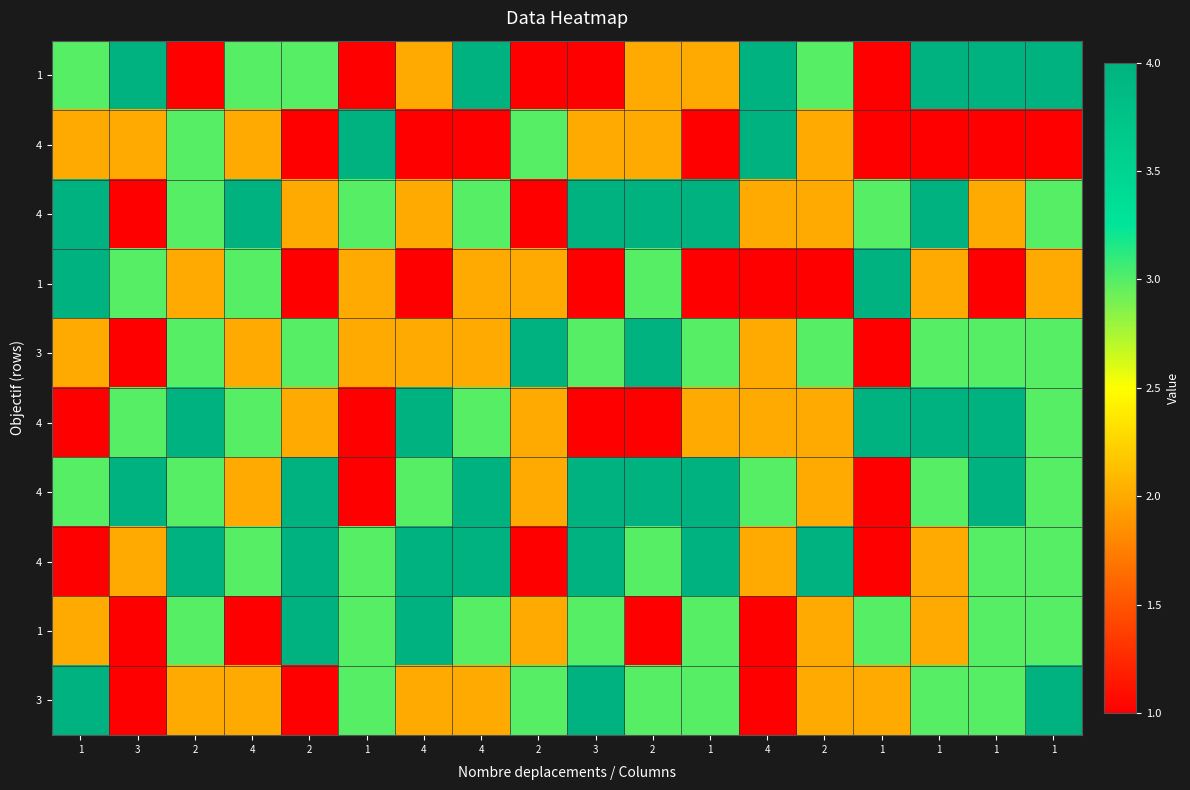

Which category has the highest value across all series?

3